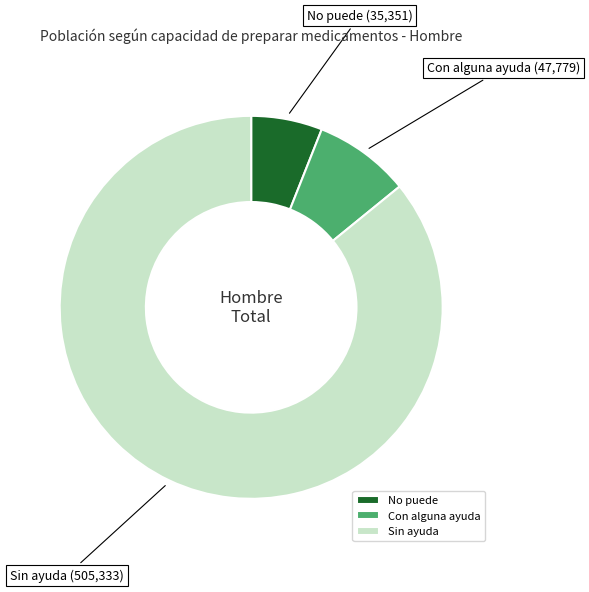

How many segments does this pie chart have?

3